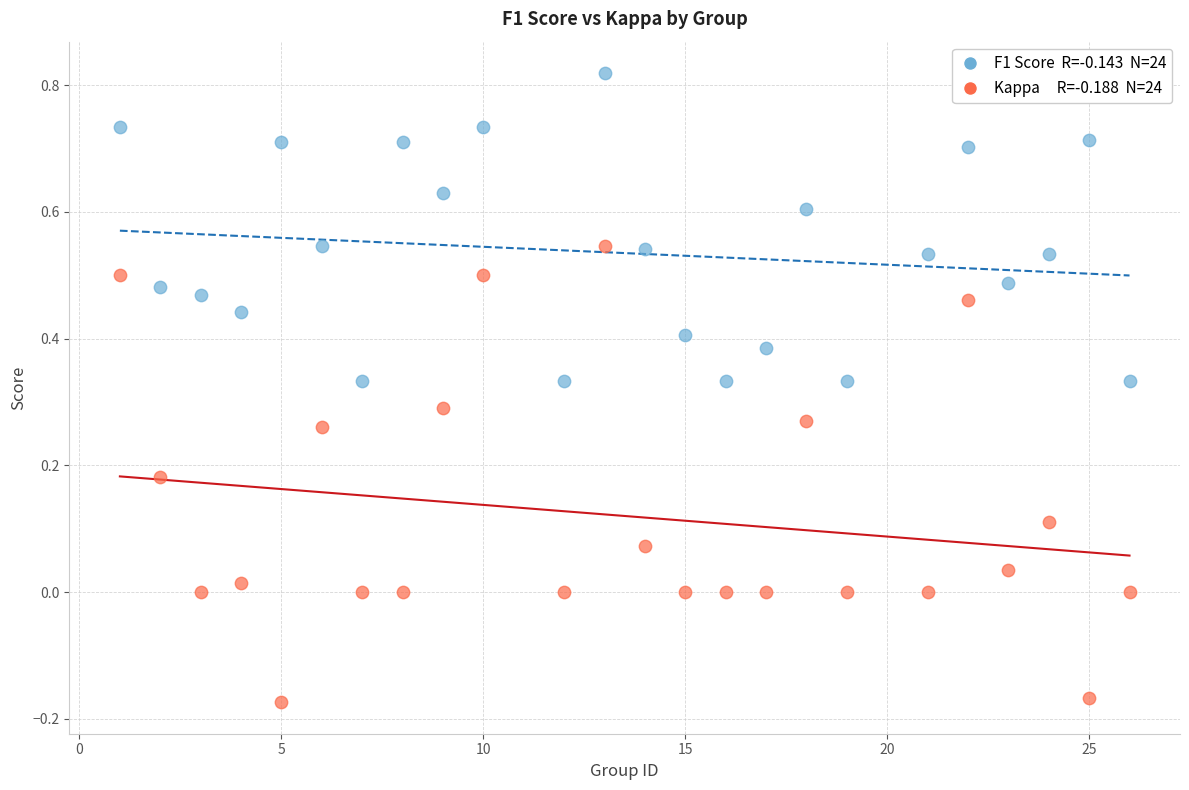

Across all data points, what is the range of Y values (max minus min)?

1.0